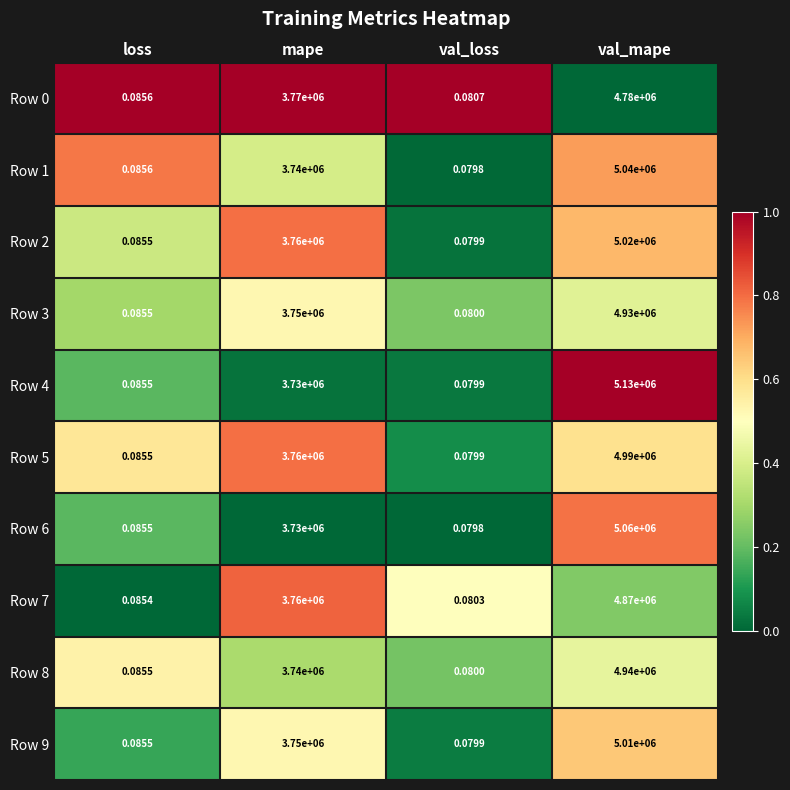

Which series has the largest total across all categories?

Row 4